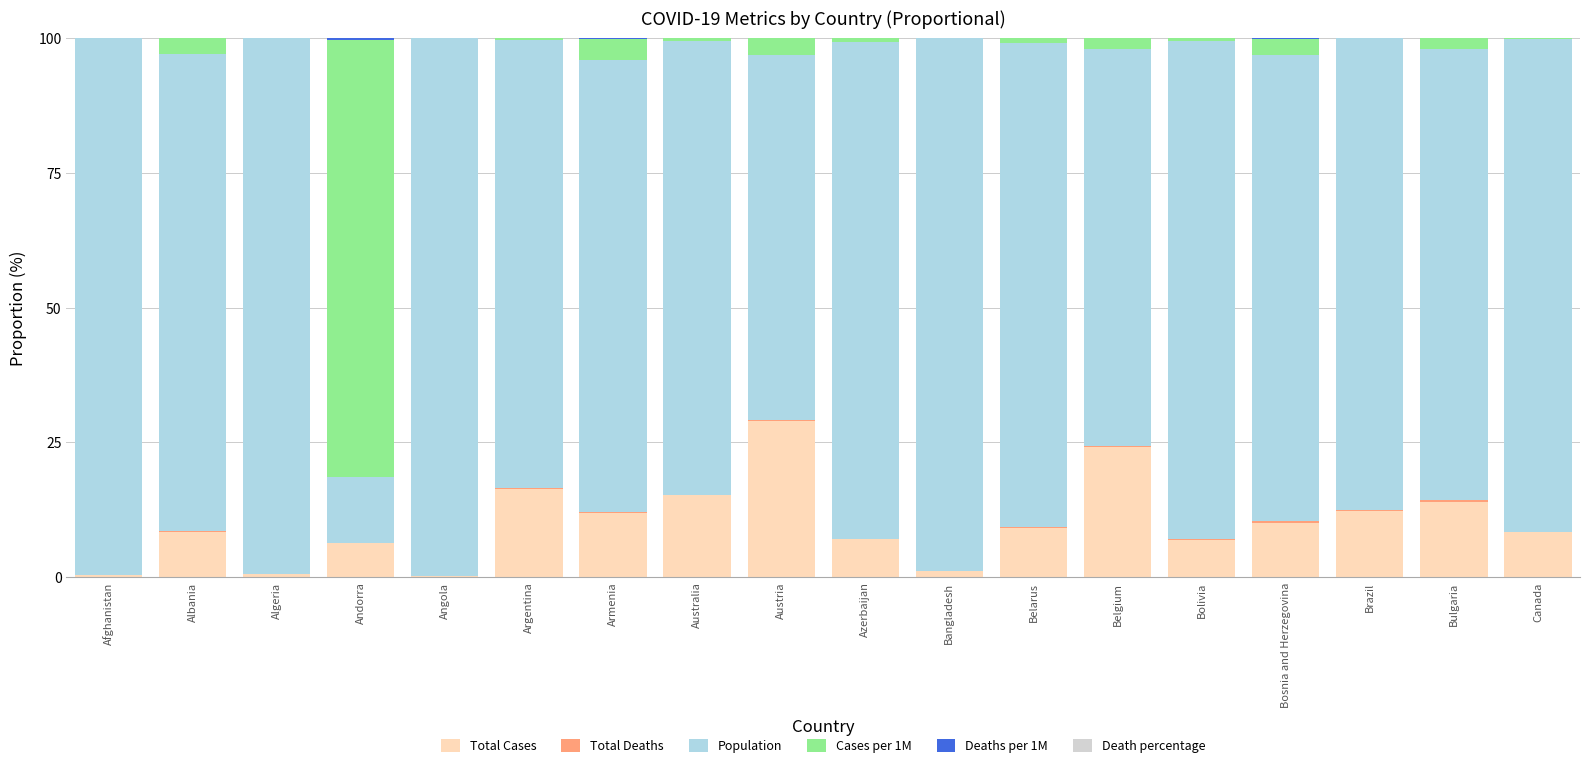

True or false: Total Cases has a value of 8.3 at Canada.

True